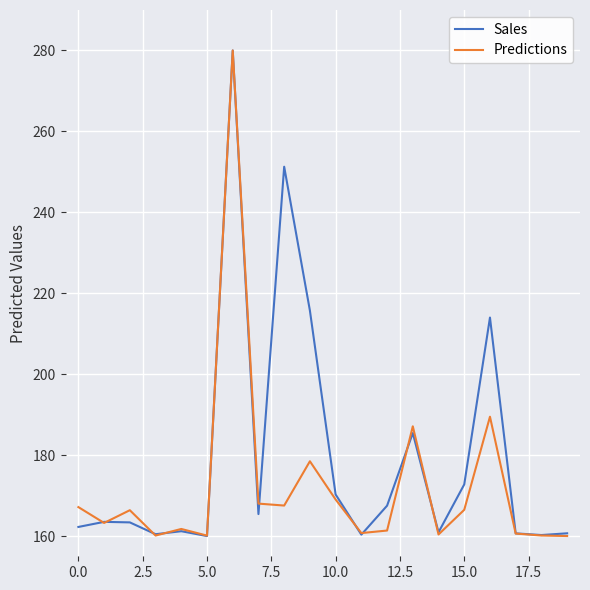

Which series has the largest total across all categories?

Sales